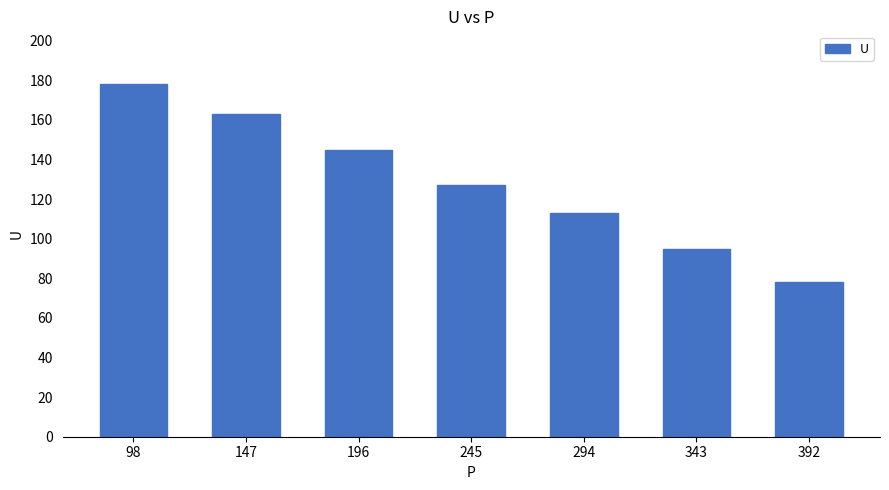

List the labels in order of value, largest first.

98, 147, 196, 245, 294, 343, 392